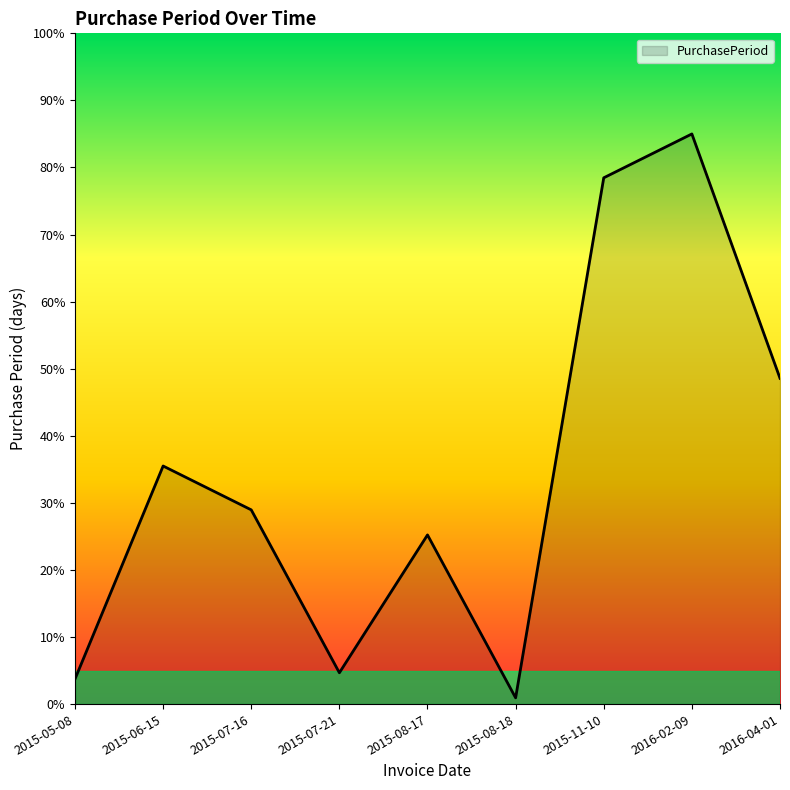

Between 2015-05-08 and 2016-02-09, which is larger?

2016-02-09